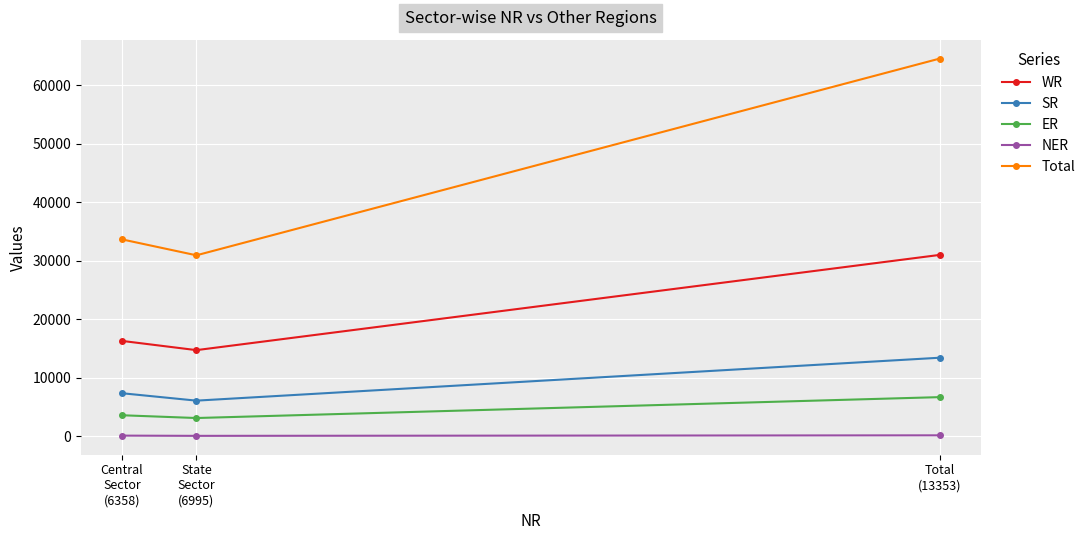

True or false: Total has a value of 22567 at Central
Sector
(6358).

False